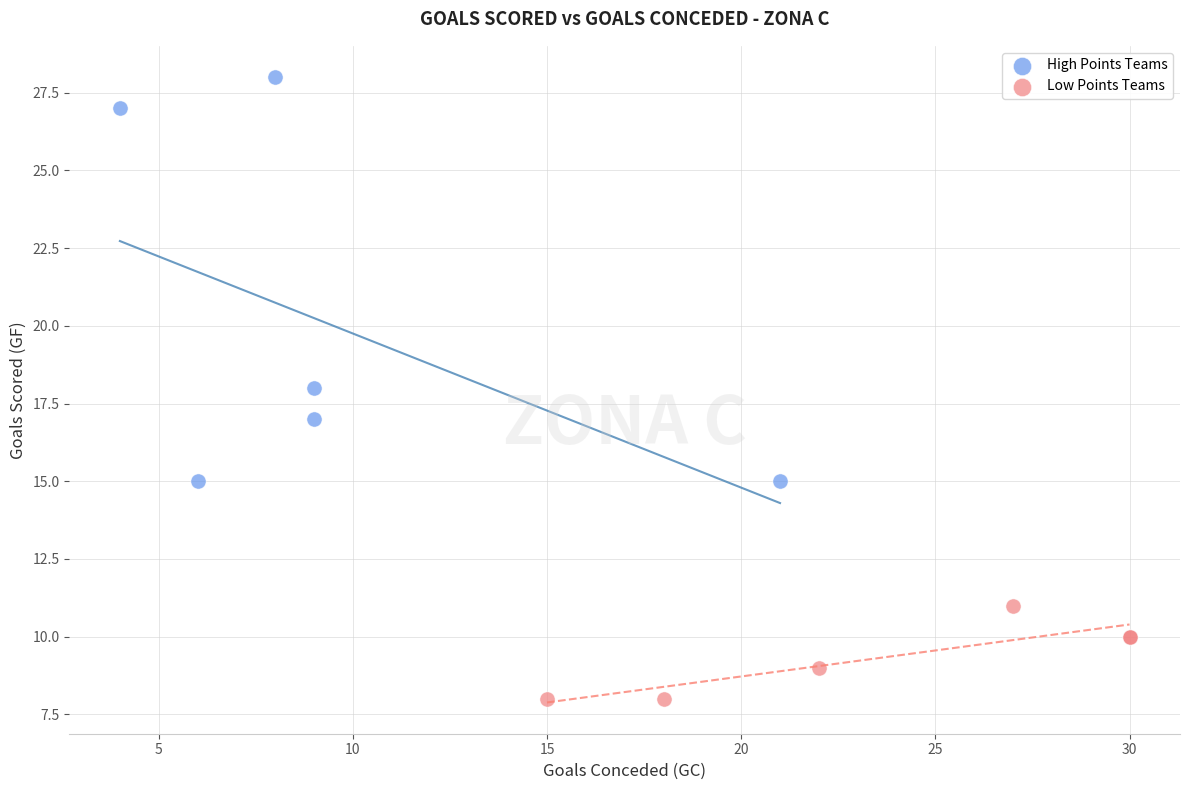

Which series contains the lowest Y value?

Low Points Teams